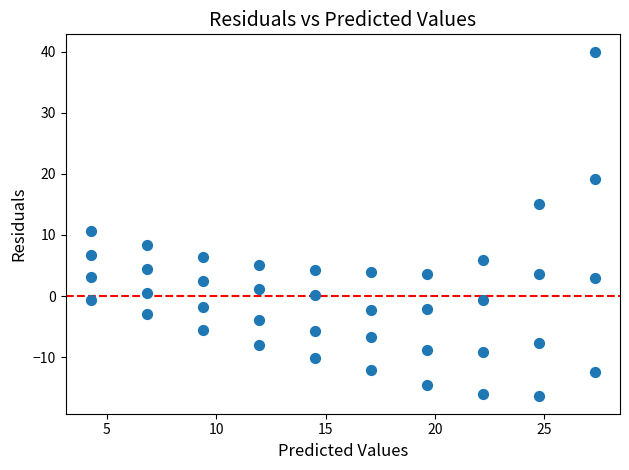

What is the range of X values (max minus min)?

23.0